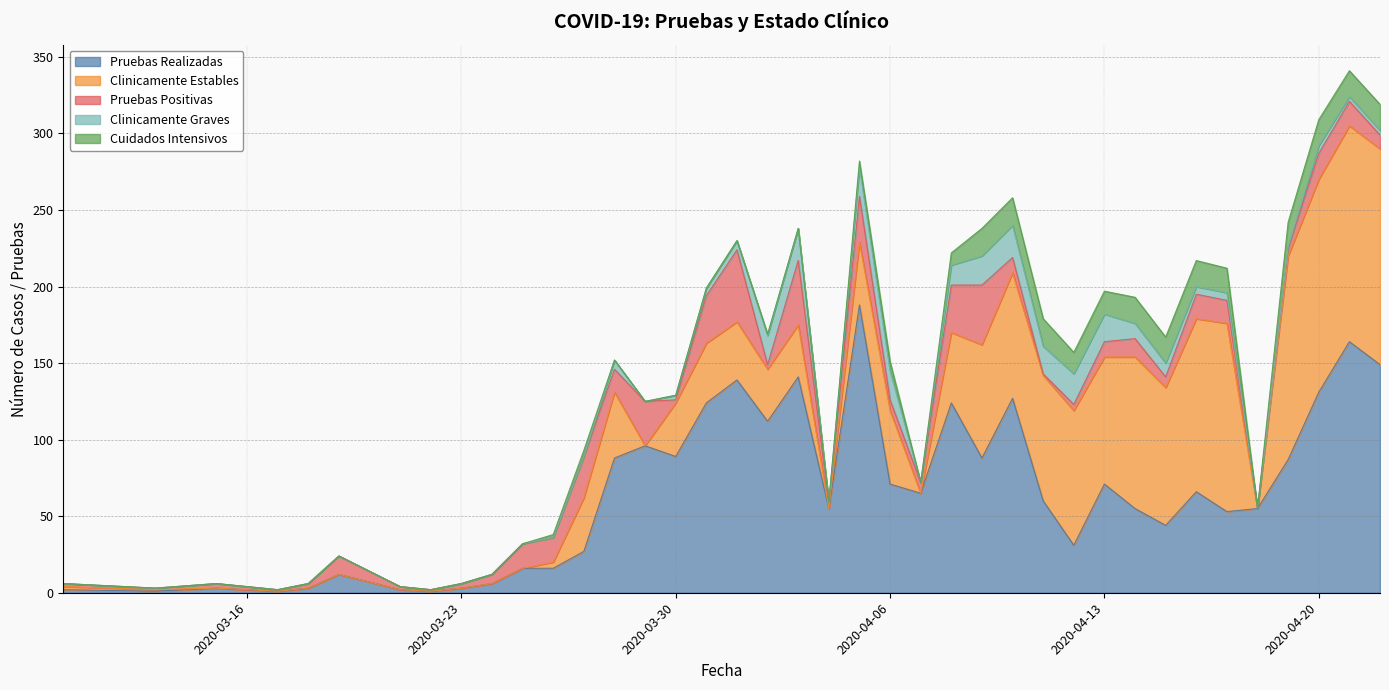

Reading left to right, extract all data points from this chart.

Pruebas Realizadas: 2020-03-10=2	2020-03-13=1	2020-03-15=3	2020-03-16=2	2020-03-17=1	2020-03-18=3	2020-03-19=12	2020-03-21=2	2020-03-22=1	2020-03-23=3	2020-03-24=6	2020-03-25=16	2020-03-26=16	2020-03-27=27	2020-03-28=88	2020-03-29=96	2020-03-30=89	2020-03-31=124	2020-04-01=139	2020-04-02=112	2020-04-03=141	2020-04-04=55	2020-04-05=188	2020-04-06=71	2020-04-07=65	2020-04-08=124	2020-04-09=88	2020-04-10=127	2020-04-11=60	2020-04-12=31	2020-04-13=71	2020-04-14=55	2020-04-15=44	2020-04-16=66	2020-04-17=53	2020-04-18=55	2020-04-19=87	2020-04-20=131	2020-04-21=164	2020-04-22=149
Clinicamente Estables: 2020-03-10=2	2020-03-13=1	2020-03-15=0	2020-03-16=0	2020-03-17=0	2020-03-18=0	2020-03-19=0	2020-03-21=0	2020-03-22=0	2020-03-23=0	2020-03-24=0	2020-03-25=0	2020-03-26=4	2020-03-27=35	2020-03-28=43	2020-03-29=0	2020-03-30=35	2020-03-31=39	2020-04-01=38	2020-04-02=34	2020-04-03=34	2020-04-04=0	2020-04-05=41	2020-04-06=48	2020-04-07=0	2020-04-08=46	2020-04-09=74	2020-04-10=82	2020-04-11=82	2020-04-12=88	2020-04-13=83	2020-04-14=99	2020-04-15=90	2020-04-16=113	2020-04-17=123	2020-04-18=0	2020-04-19=133	2020-04-20=139	2020-04-21=141	2020-04-22=141
Pruebas Positivas: 2020-03-10=2	2020-03-13=1	2020-03-15=3	2020-03-16=2	2020-03-17=1	2020-03-18=3	2020-03-19=12	2020-03-21=2	2020-03-22=1	2020-03-23=3	2020-03-24=6	2020-03-25=16	2020-03-26=16	2020-03-27=27	2020-03-28=15	2020-03-29=29	2020-03-30=2	2020-03-31=31	2020-04-01=47	2020-04-02=3	2020-04-03=42	2020-04-04=4	2020-04-05=30	2020-04-06=7	2020-04-07=7	2020-04-08=31	2020-04-09=39	2020-04-10=10	2020-04-11=1	2020-04-12=4	2020-04-13=10	2020-04-14=12	2020-04-15=7	2020-04-16=16	2020-04-17=15	2020-04-18=0	2020-04-19=5	2020-04-20=17	2020-04-21=16	2020-04-22=9
Clinicamente Graves: 2020-03-10=0	2020-03-13=0	2020-03-15=0	2020-03-16=0	2020-03-17=0	2020-03-18=0	2020-03-19=0	2020-03-21=0	2020-03-22=0	2020-03-23=0	2020-03-24=0	2020-03-25=0	2020-03-26=0	2020-03-27=0	2020-03-28=6	2020-03-29=0	2020-03-30=3	2020-03-31=5	2020-04-01=6	2020-04-02=19	2020-04-03=21	2020-04-04=0	2020-04-05=19	2020-04-06=19	2020-04-07=0	2020-04-08=13	2020-04-09=19	2020-04-10=21	2020-04-11=18	2020-04-12=20	2020-04-13=18	2020-04-14=10	2020-04-15=9	2020-04-16=5	2020-04-17=5	2020-04-18=0	2020-04-19=1	2020-04-20=5	2020-04-21=3	2020-04-22=3
Cuidados Intensivos: 2020-03-10=0	2020-03-13=0	2020-03-15=0	2020-03-16=0	2020-03-17=0	2020-03-18=0	2020-03-19=0	2020-03-21=0	2020-03-22=0	2020-03-23=0	2020-03-24=0	2020-03-25=0	2020-03-26=2	2020-03-27=4	2020-03-28=0	2020-03-29=0	2020-03-30=0	2020-03-31=0	2020-04-01=0	2020-04-02=1	2020-04-03=0	2020-04-04=0	2020-04-05=4	2020-04-06=6	2020-04-07=0	2020-04-08=8	2020-04-09=18	2020-04-10=18	2020-04-11=18	2020-04-12=14	2020-04-13=15	2020-04-14=17	2020-04-15=17	2020-04-16=17	2020-04-17=16	2020-04-18=0	2020-04-19=16	2020-04-20=17	2020-04-21=17	2020-04-22=17